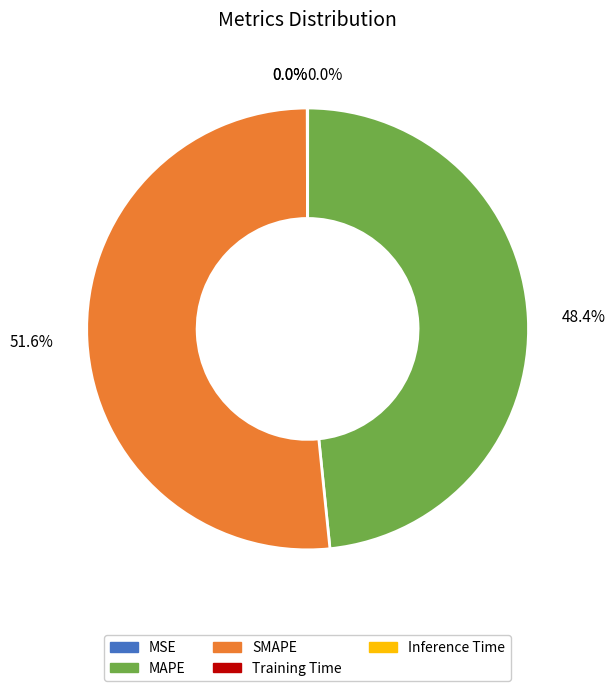

How much of the chart is everything except MAPE?

51.6%